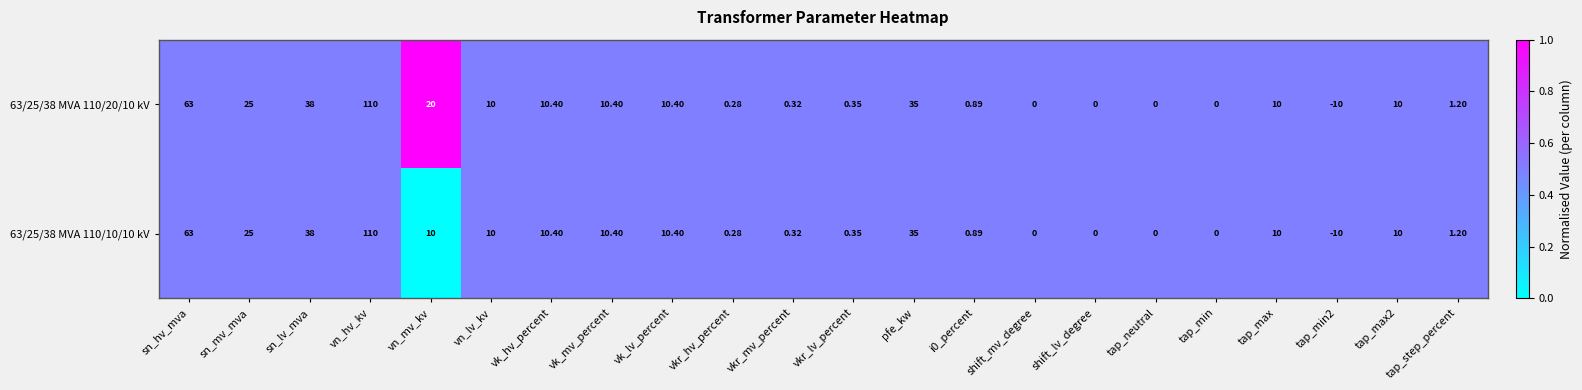

Is the value of 63/25/38 MVA 110/20/10 kV at tap_max greater than the value of 63/25/38 MVA 110/10/10 kV at vk_hv_percent?

No